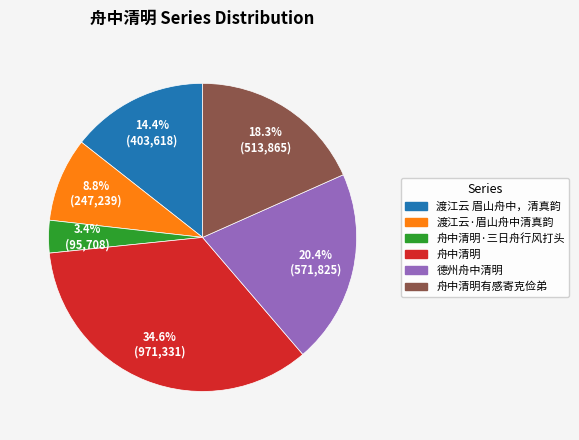

Is there a majority slice in this chart?

No